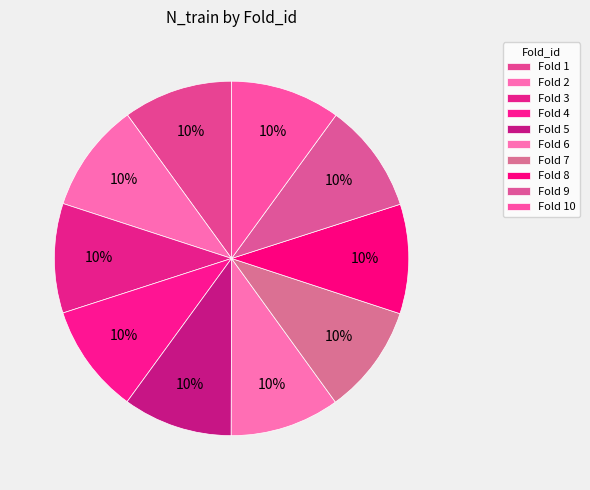

Count the number of slices in the pie.

10